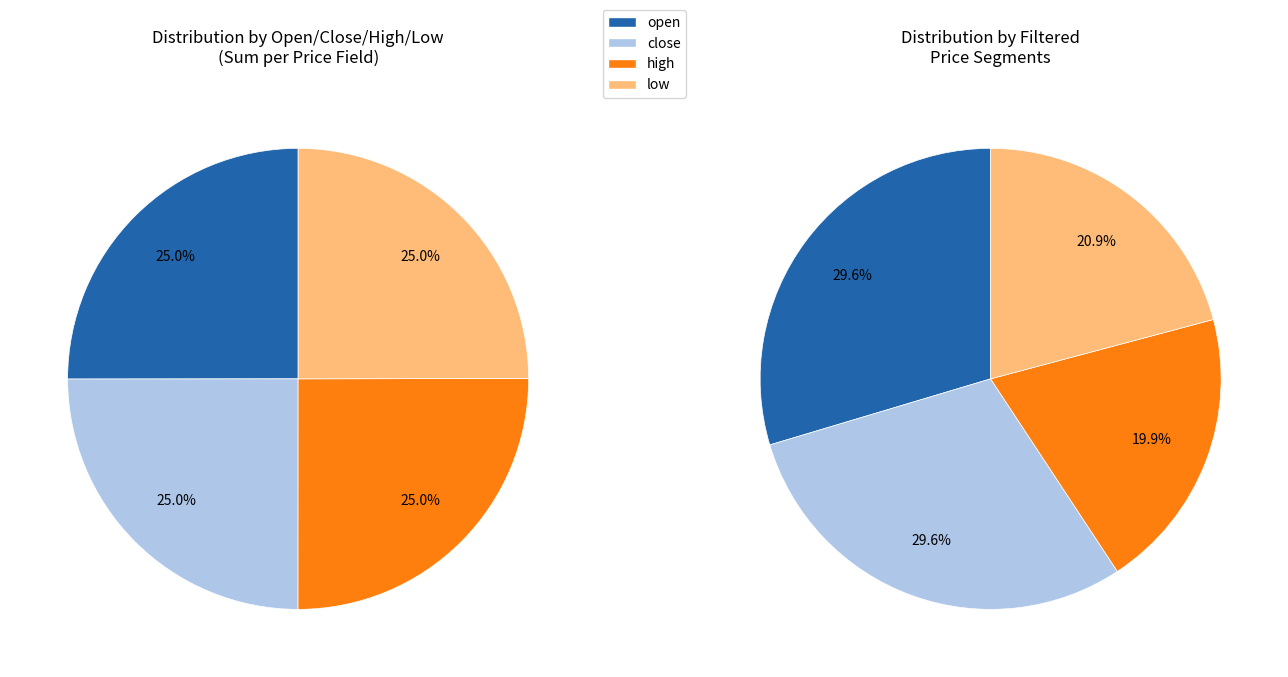

To the nearest percent, what portion does 26 represent?

3%